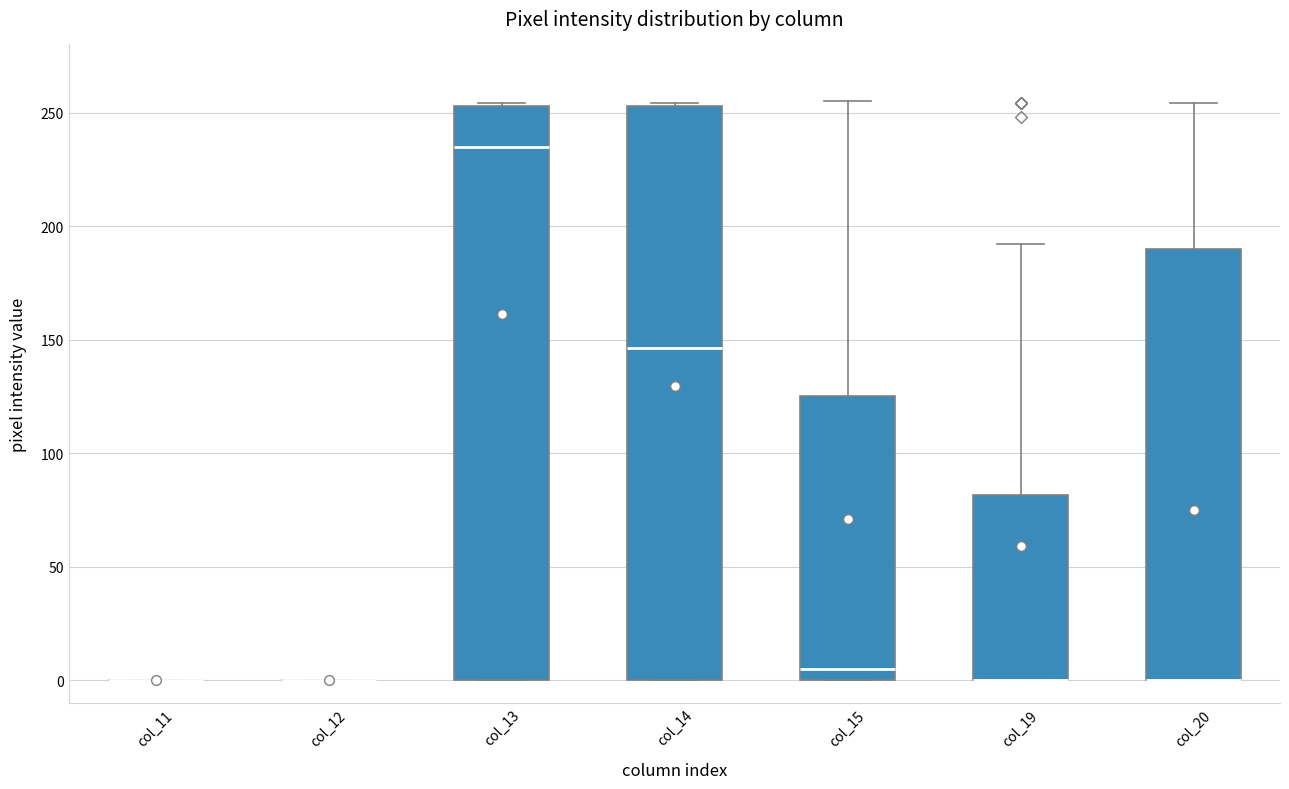

Where does the median line of the box for col_14 sit on the y-axis? The values are not printed on the chart, so give them approximately, as read against the axis.

145